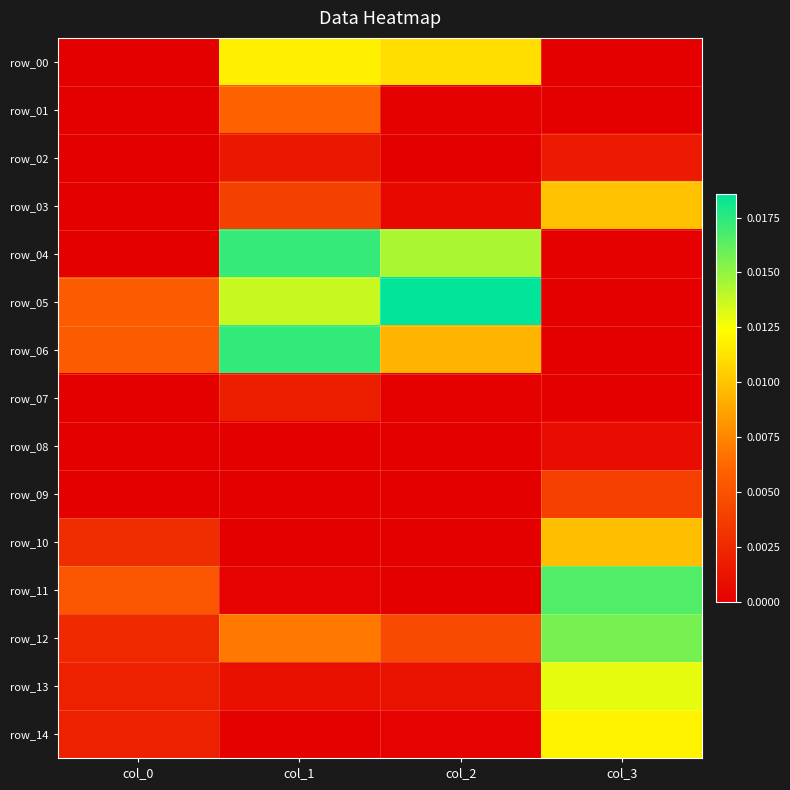

Which category has the highest value in the row_11 series?

col_3